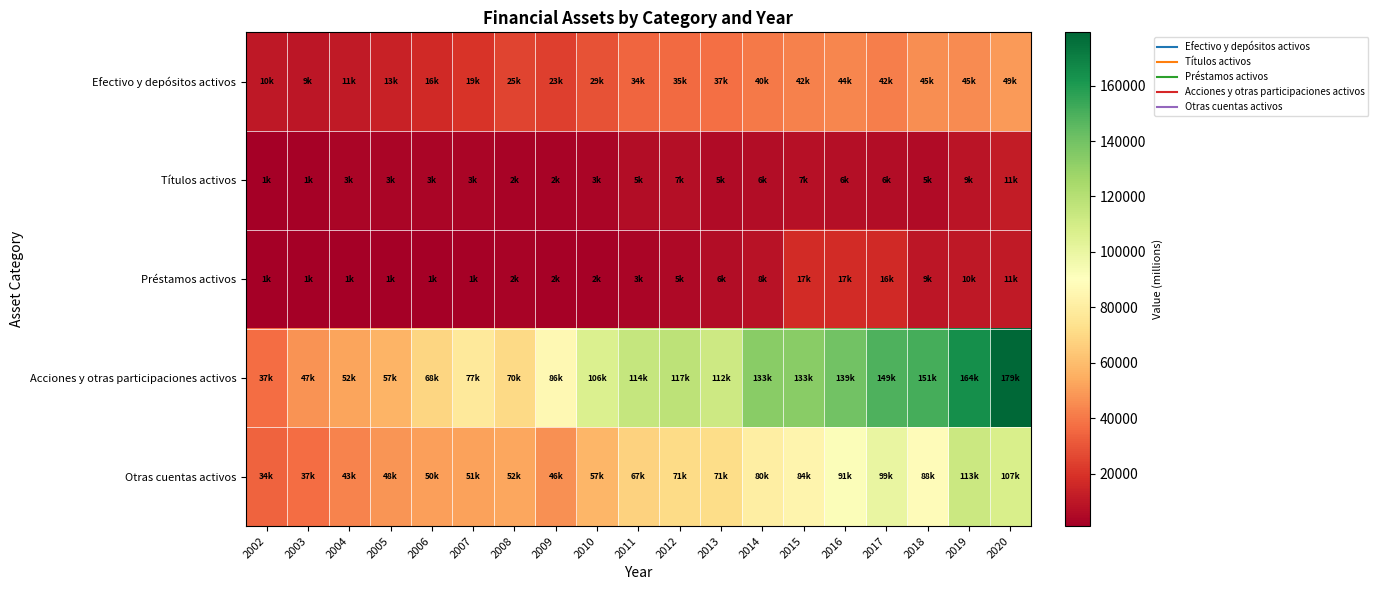

List the series in order of their peak value, highest first.

Acciones y otras participaciones activos, Otras cuentas activos, Efectivo y depósitos activos, Préstamos activos, Títulos activos